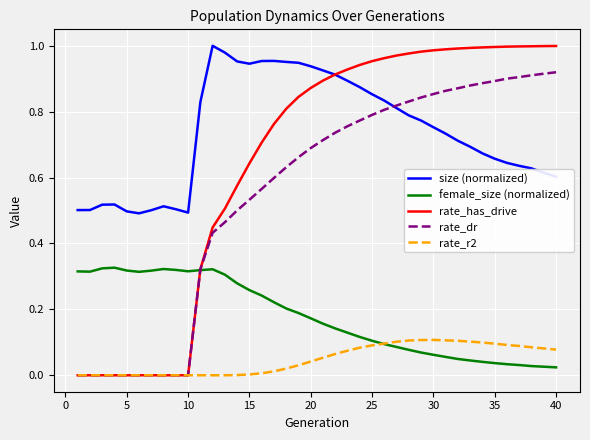

Which series has the largest total across all categories?

size (normalized)